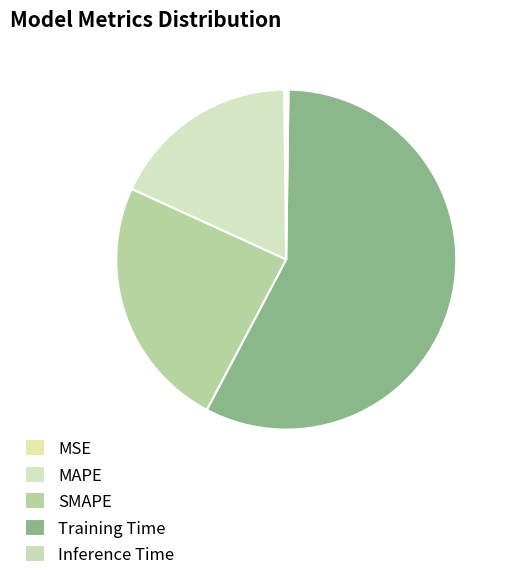

What is the smallest slice in the pie chart?

MSE